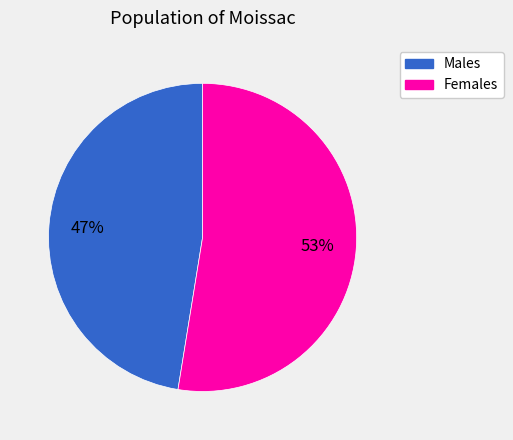

To the nearest percent, what is the average slice percentage?

50%